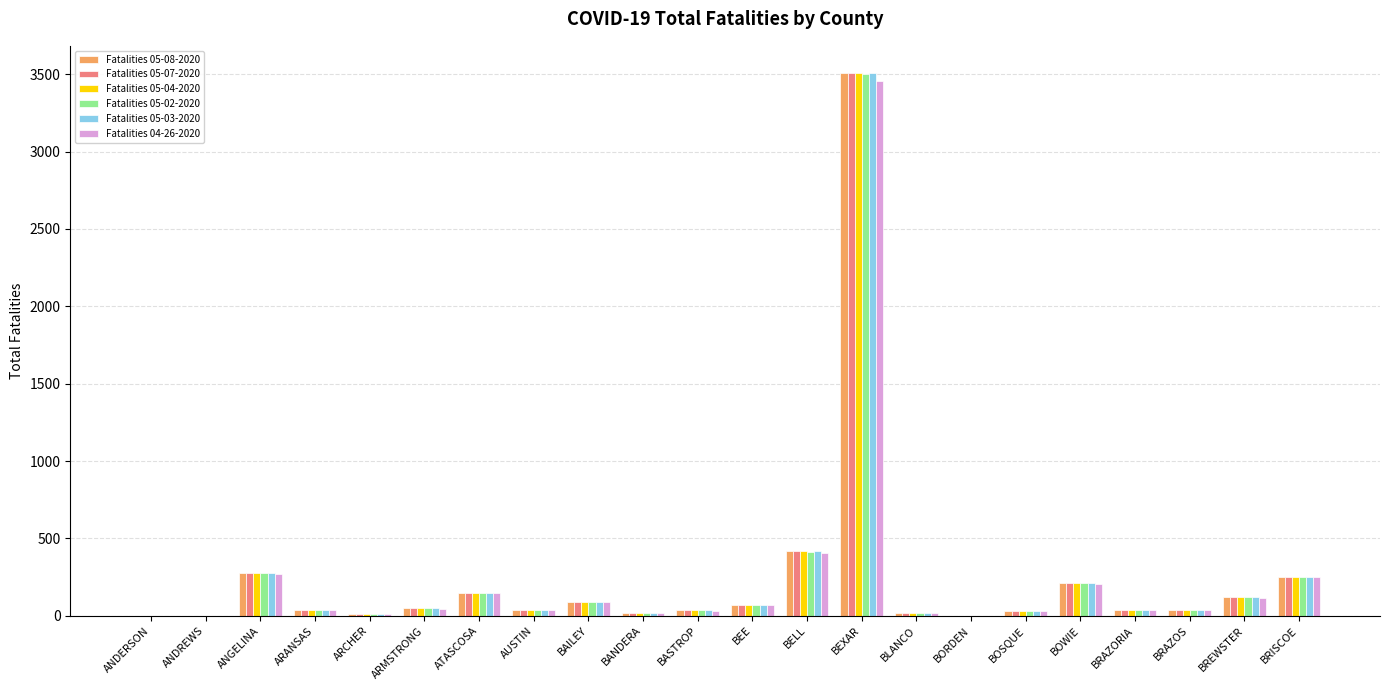

Are the bars horizontal?

No